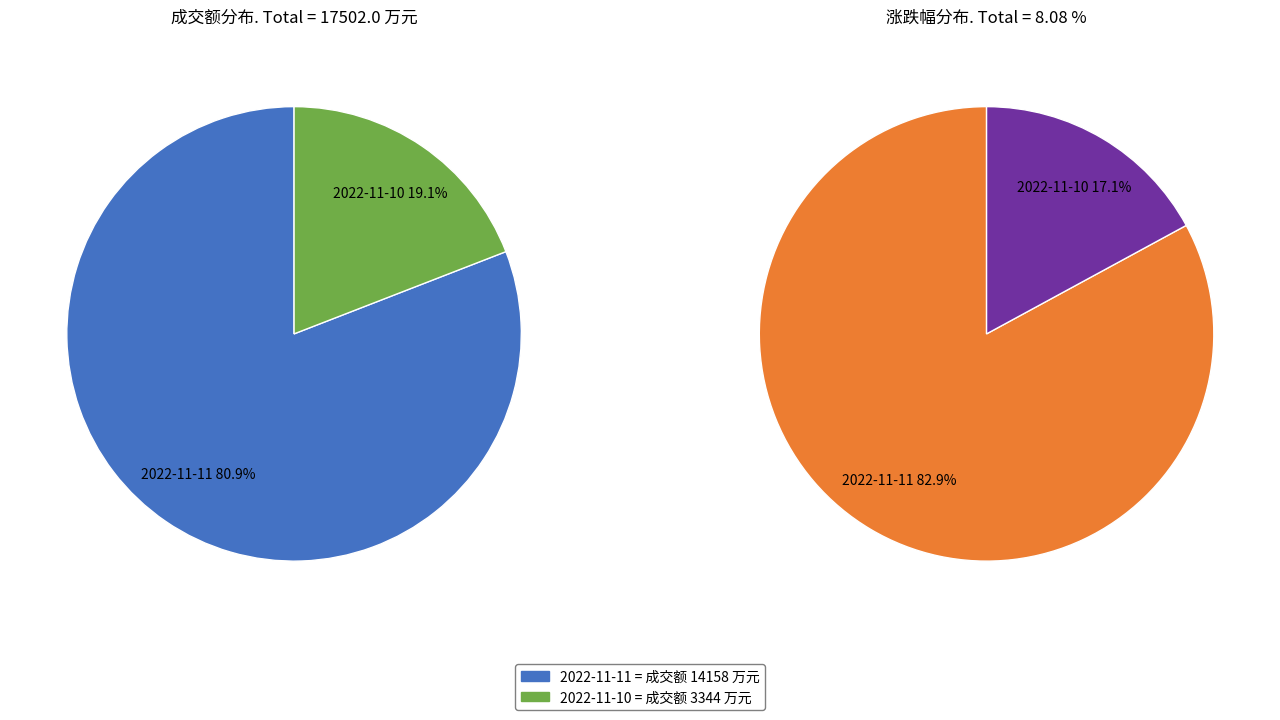

Which series changed the most between 2022-11-11 and 2022-11-10?

成交额(万元)